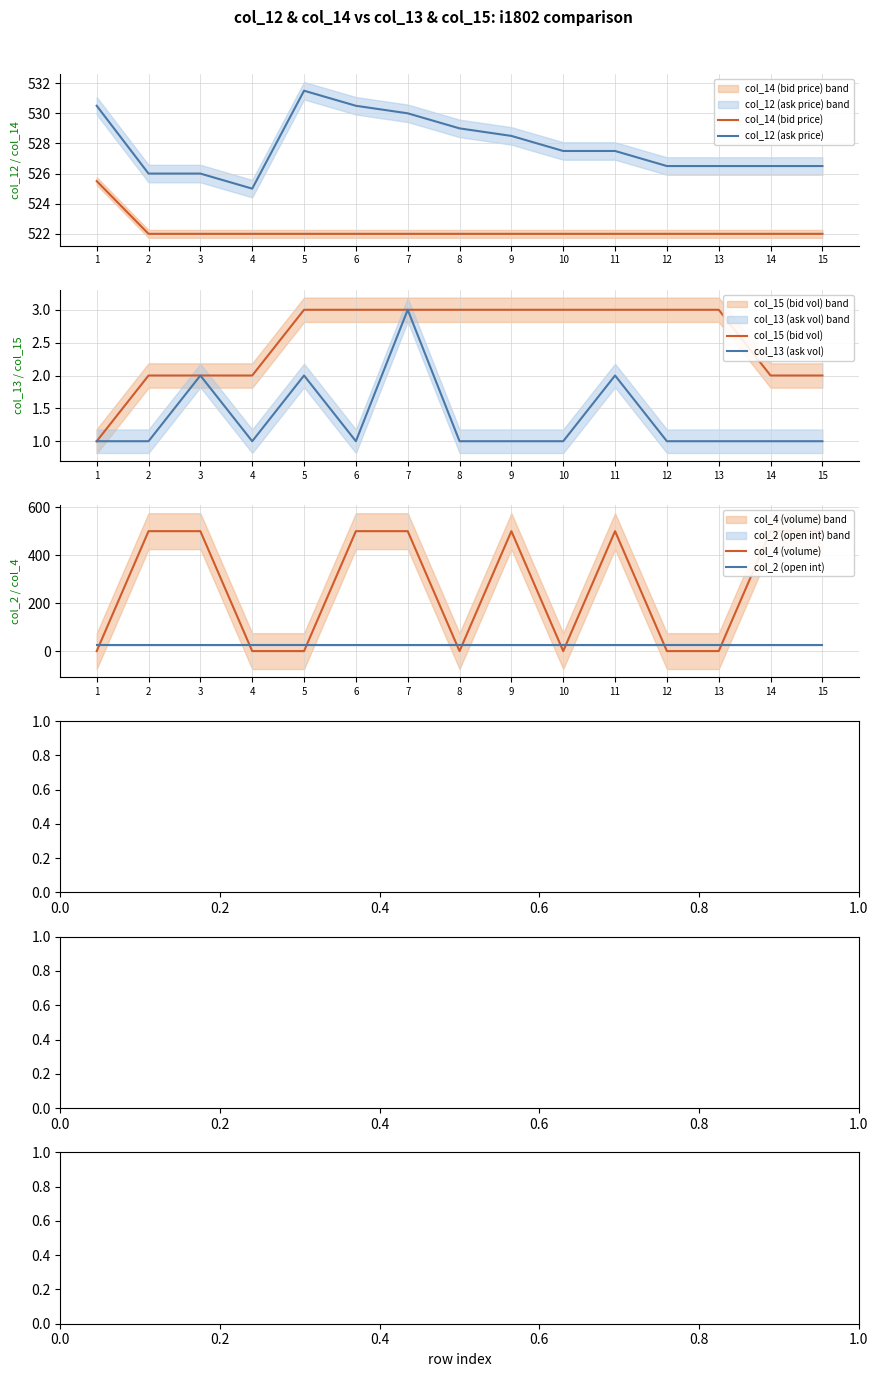

Is this an area chart (filled region under the line)?

No